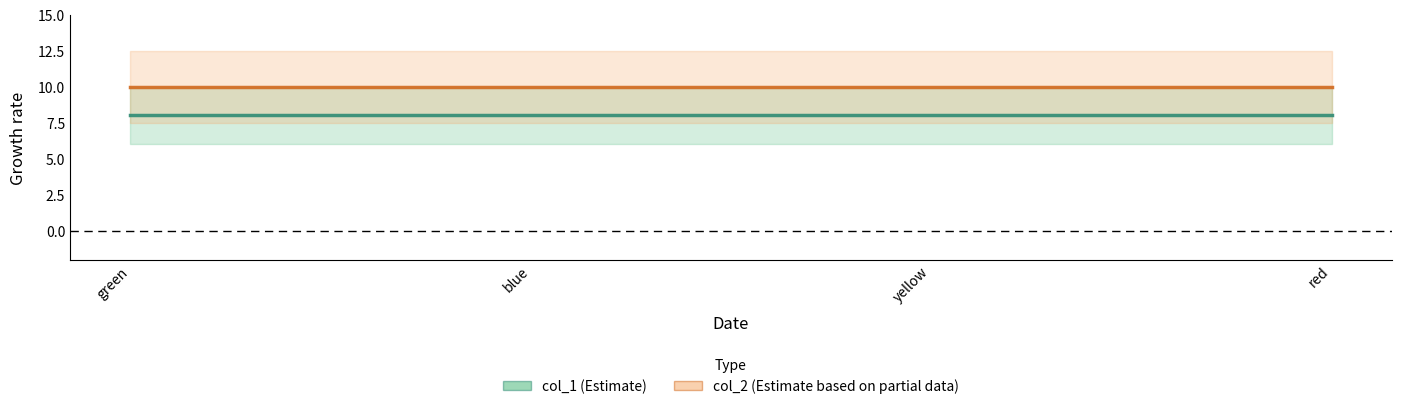

True or false: col_2 and col_1 cross at least once.

False